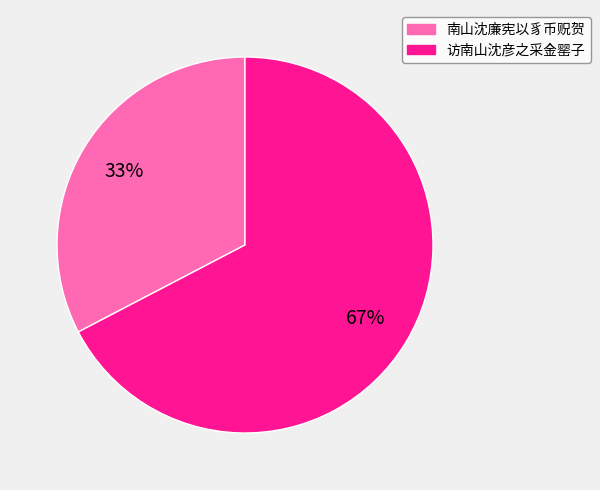

How many slices are in this pie chart?

2